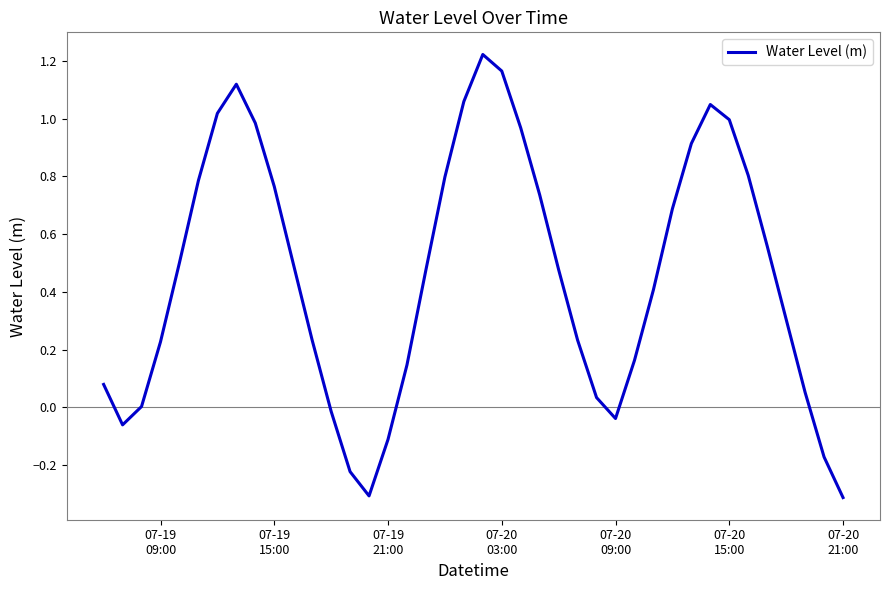

What is the difference between the maximum and minimum values?

1.5